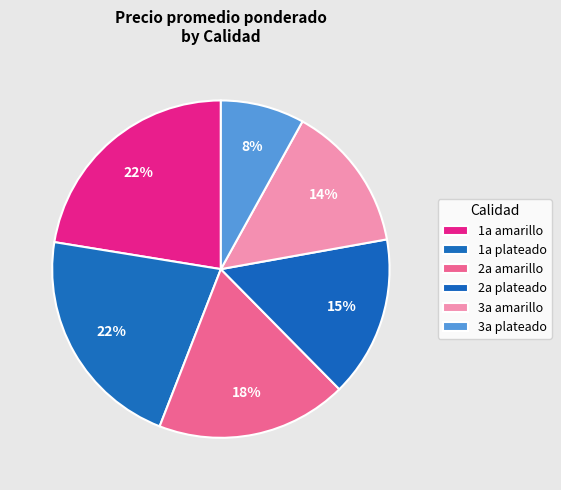

How many slices are in this pie chart?

6